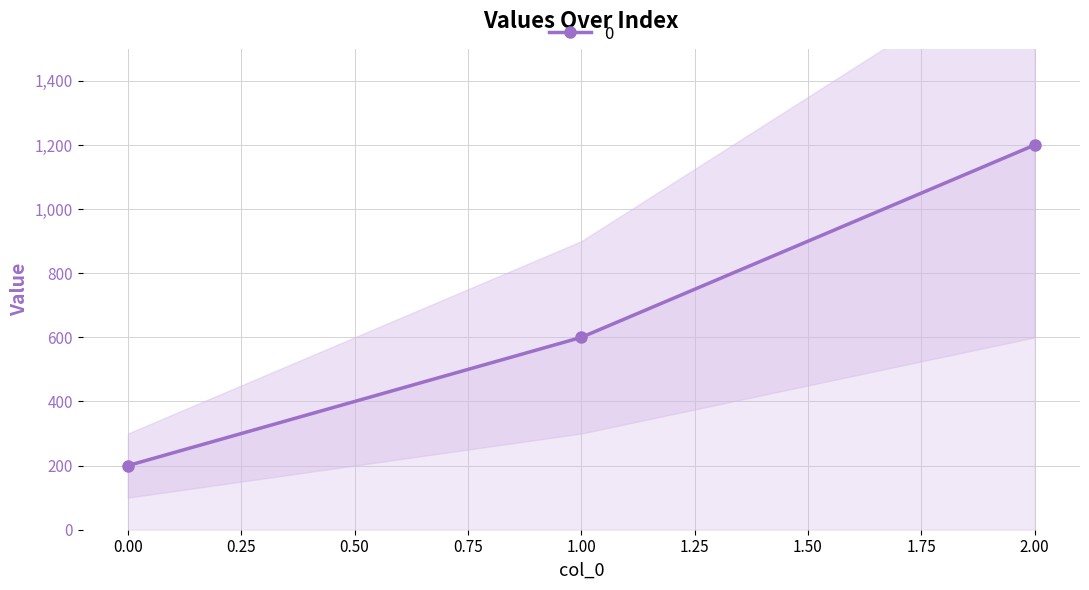

Which label corresponds to the largest value in the chart?

2